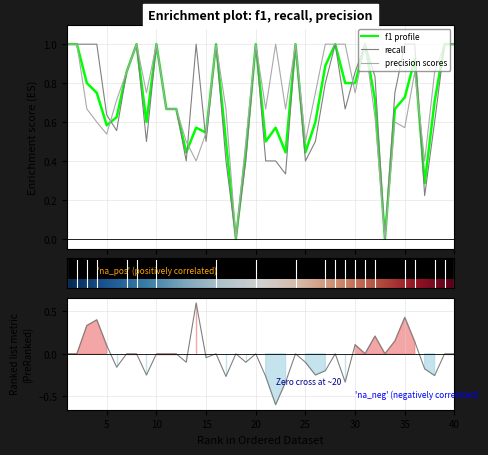

What are all the series names shown in the legend?

f1, recall, precision